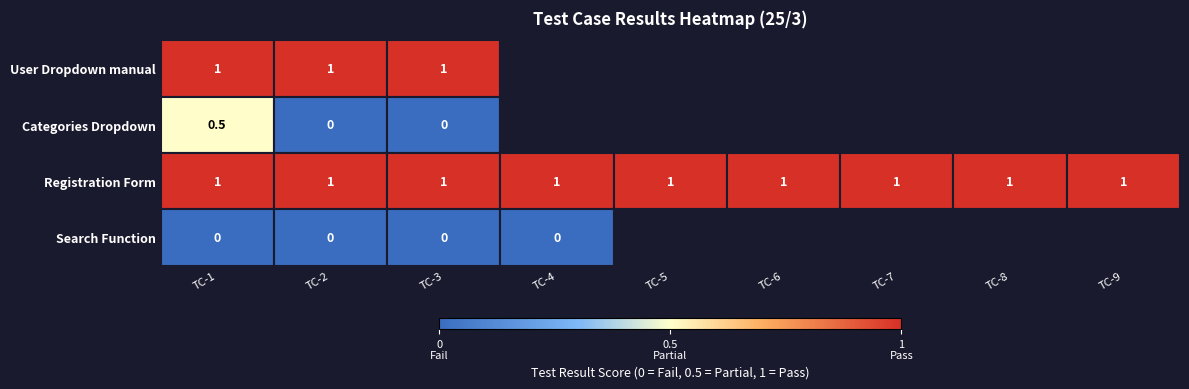

The Registration Form series shows 1.0 at TC-7. True or false?

True